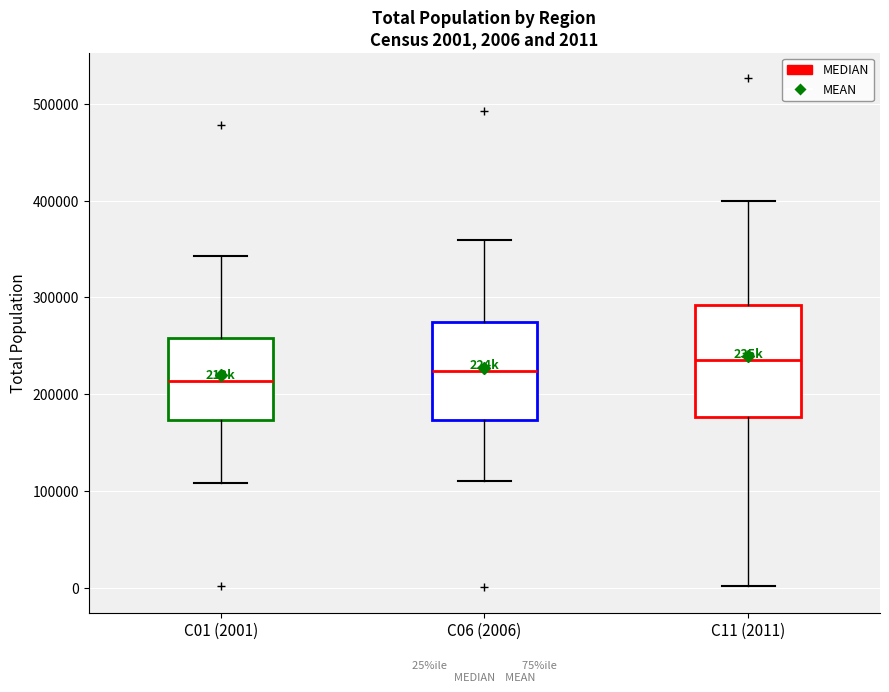

Comparing the boxes themselves (not the whiskers), which one is the tallest?

C11 (2011)